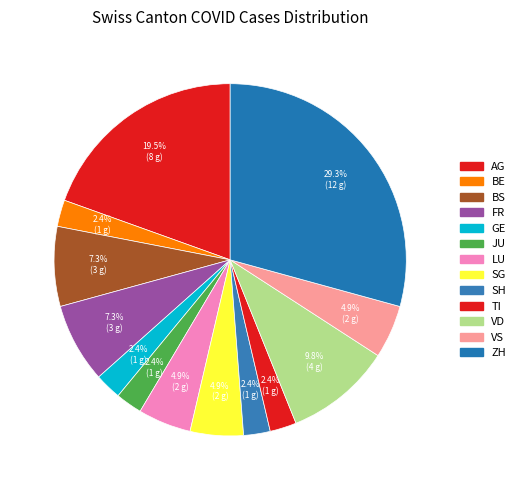

Count the number of slices in the pie.

13